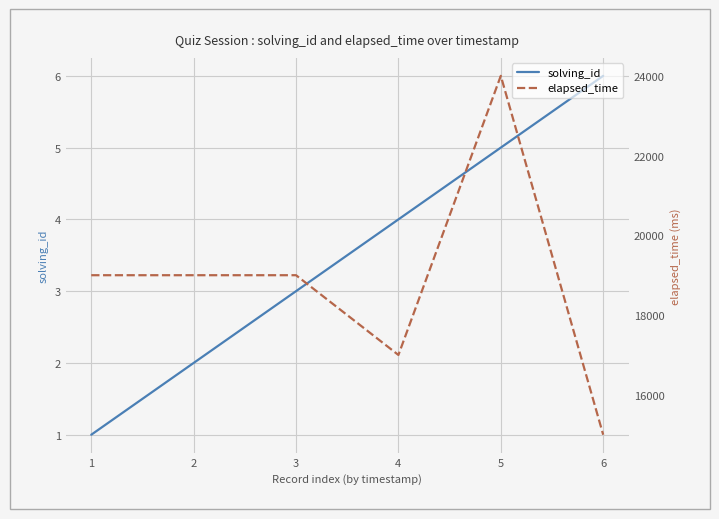

What is the difference between the maximum and minimum values in the elapsed_time series?

9000